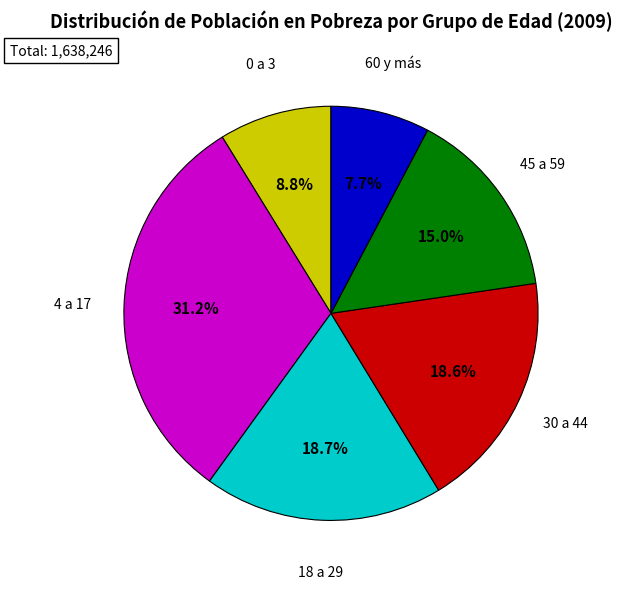

Is there a majority slice in this chart?

No